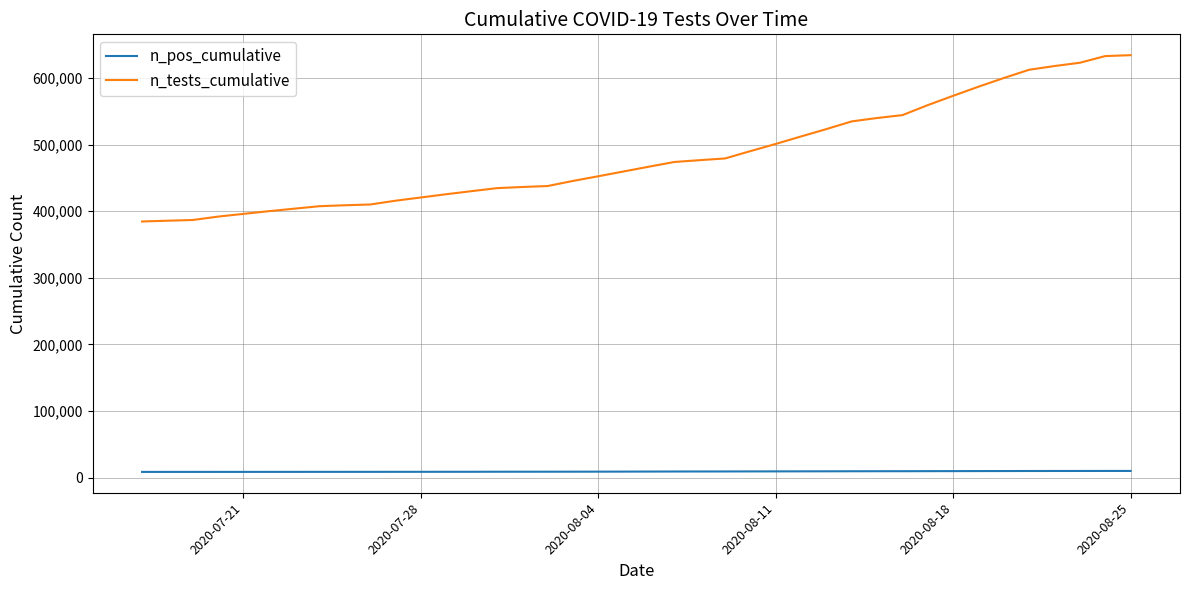

How many lines are shown in the chart?

2